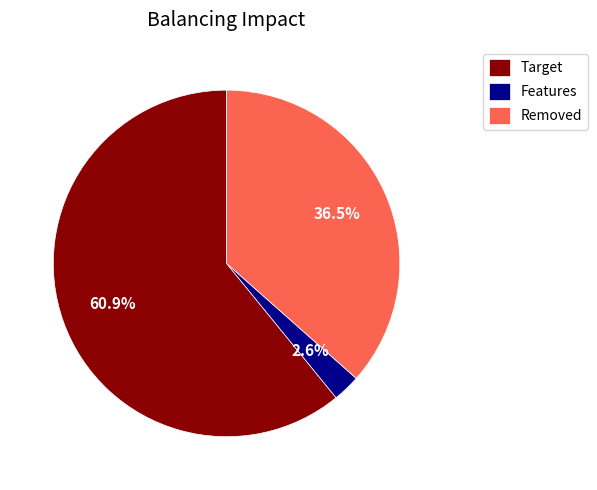

Is there any slice that represents more than half of the pie?

Yes